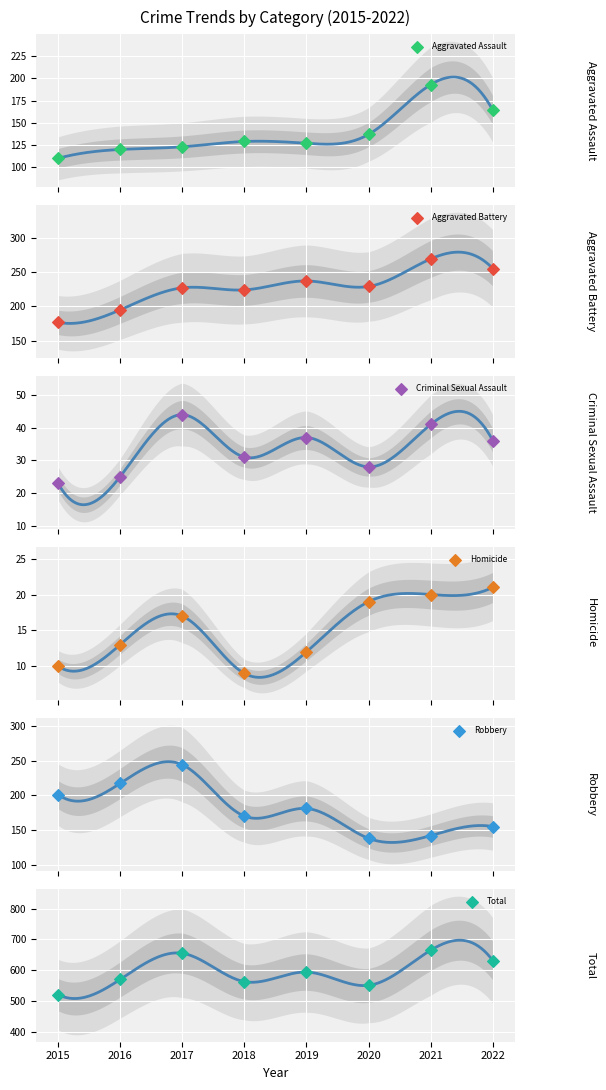

Which series reaches the minimum Y coordinate?

Homicide